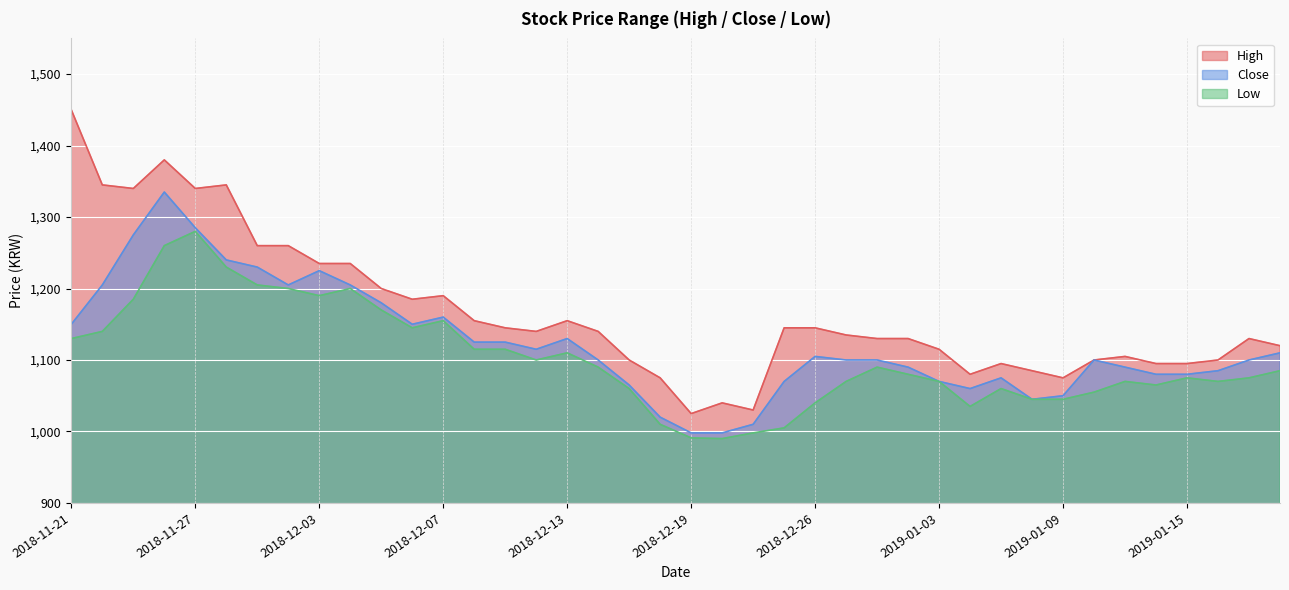

How many distinct data groups are displayed?

3